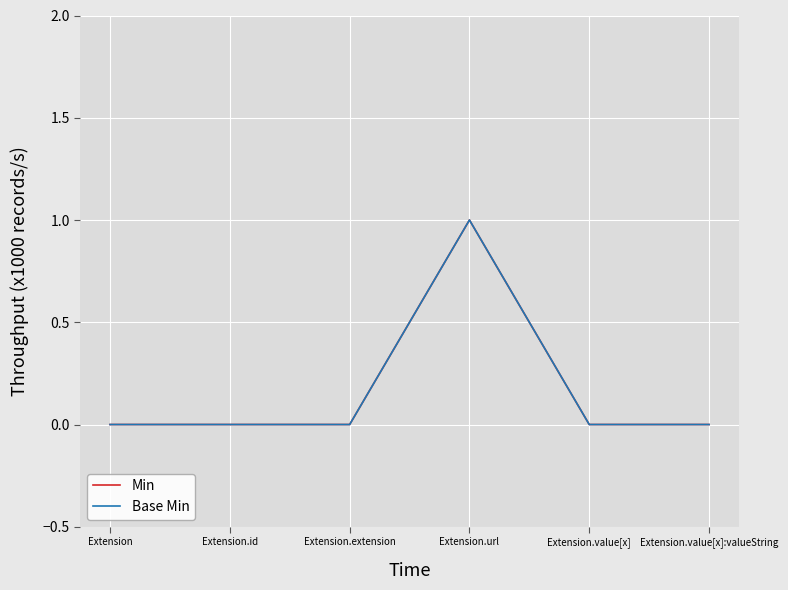

What position from the right is Extension?

6